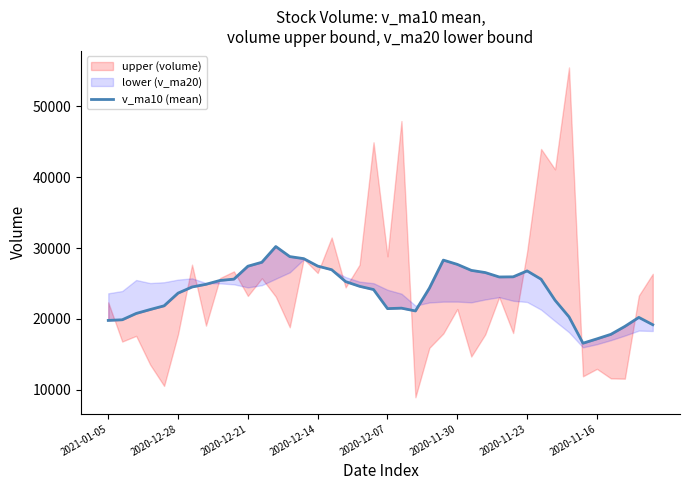

What is the difference between the maximum and minimum values?

13644.7